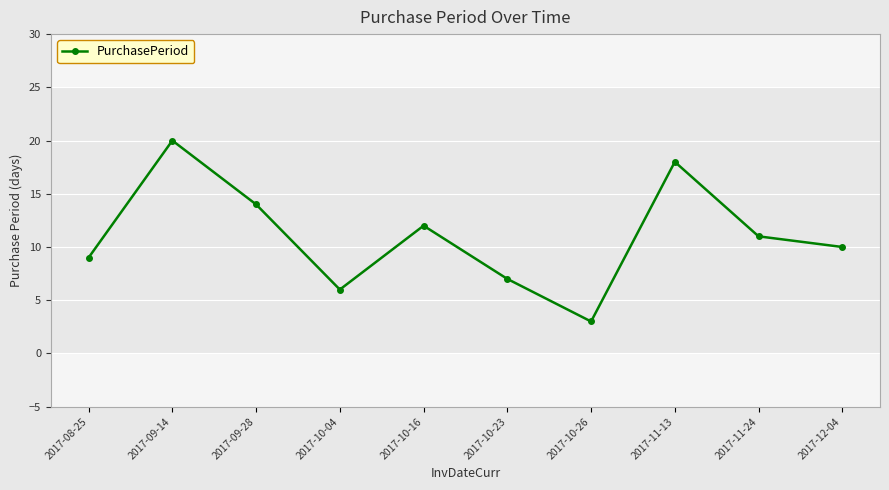

What is the difference between the values at 2017-11-13 and 2017-10-23?

11